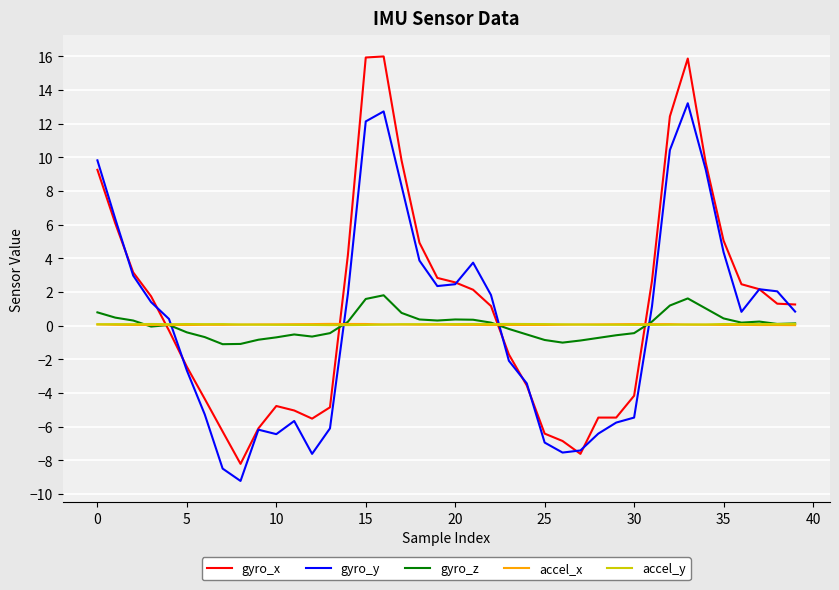

Which series has the largest range (max minus min)?

gyro_x